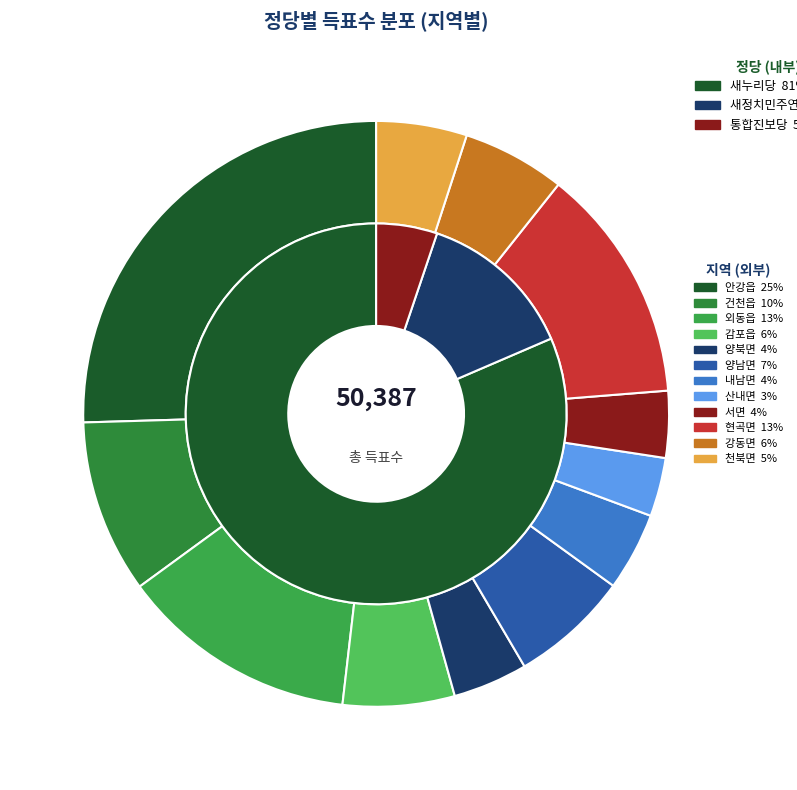

Which slice is the smallest?

산내면